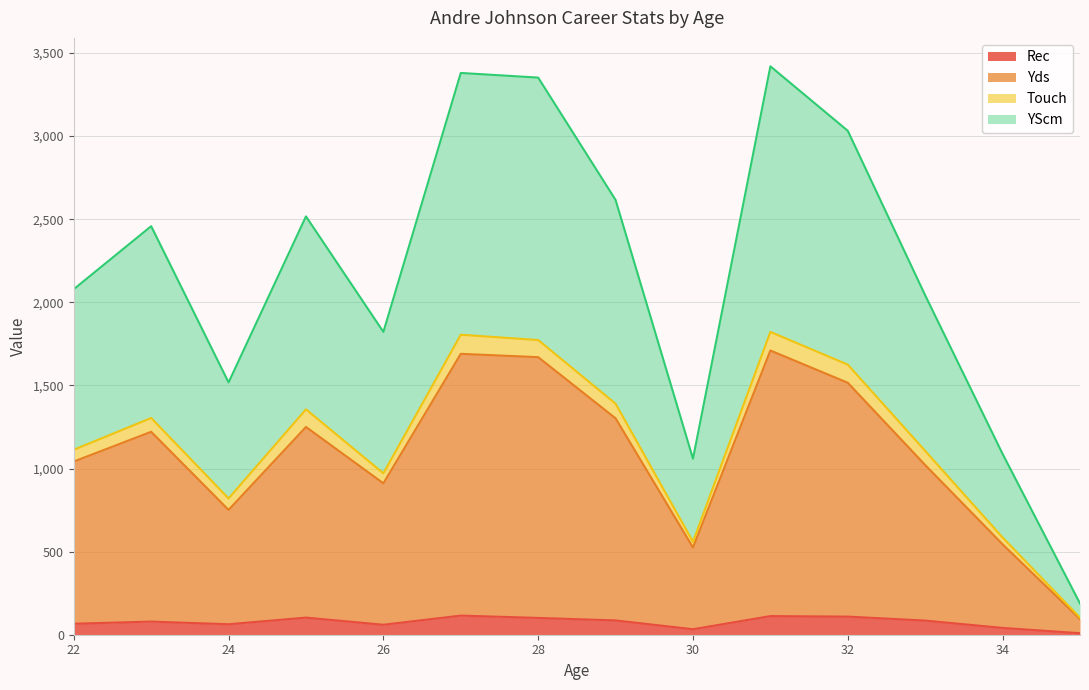

What is the maximum value for Rec?

115